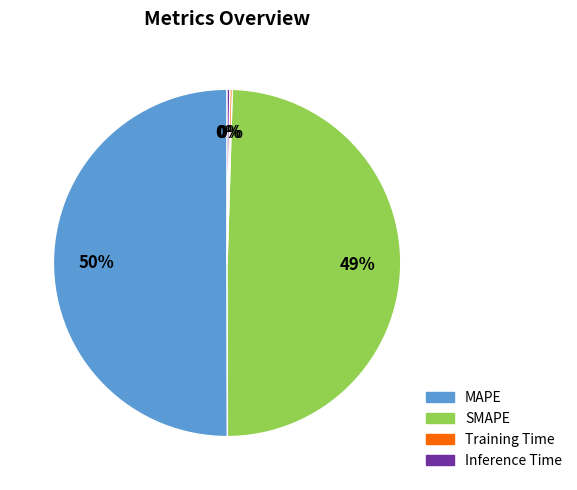

To the nearest percent, what is the average slice percentage?

25%